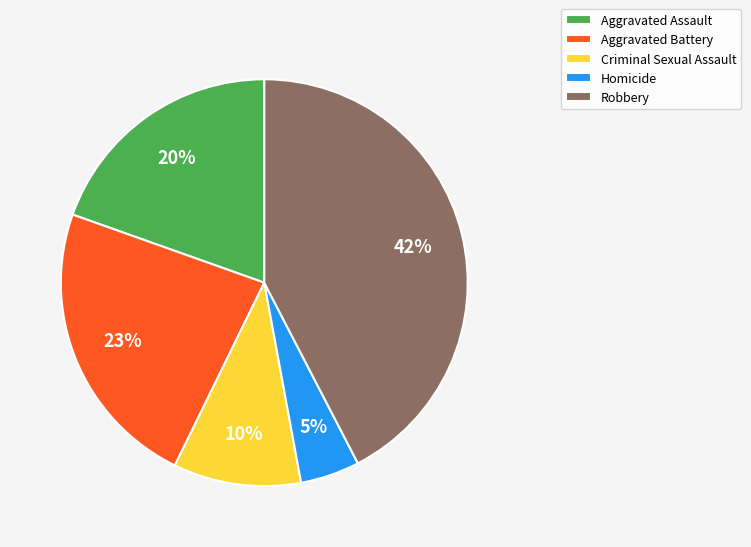

Combined, do Robbery and Criminal Sexual Assault account for over 50%?

Yes